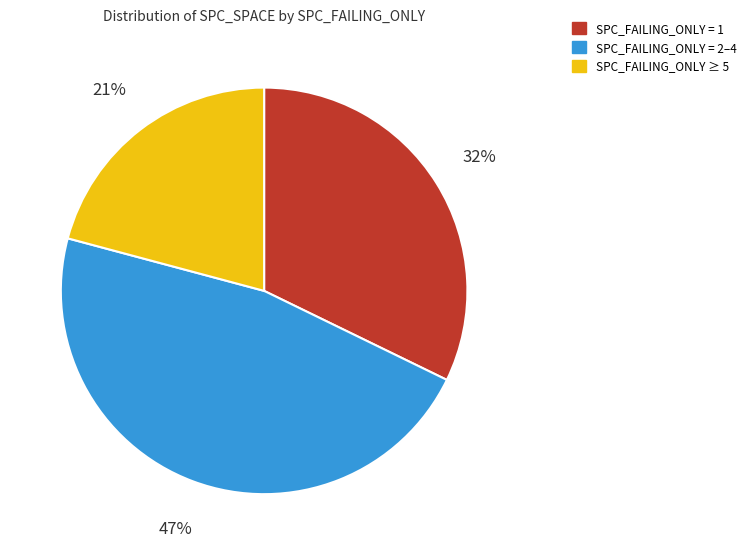

Is there a majority slice in this chart?

No